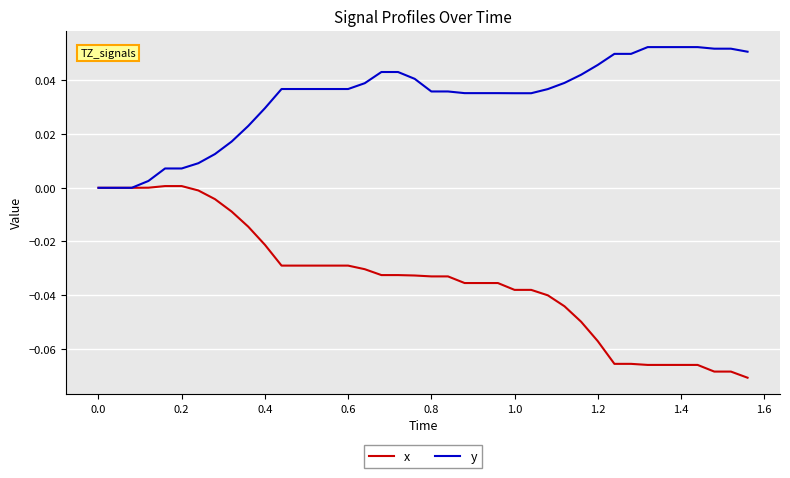

Which series has the widest spread of values?

x